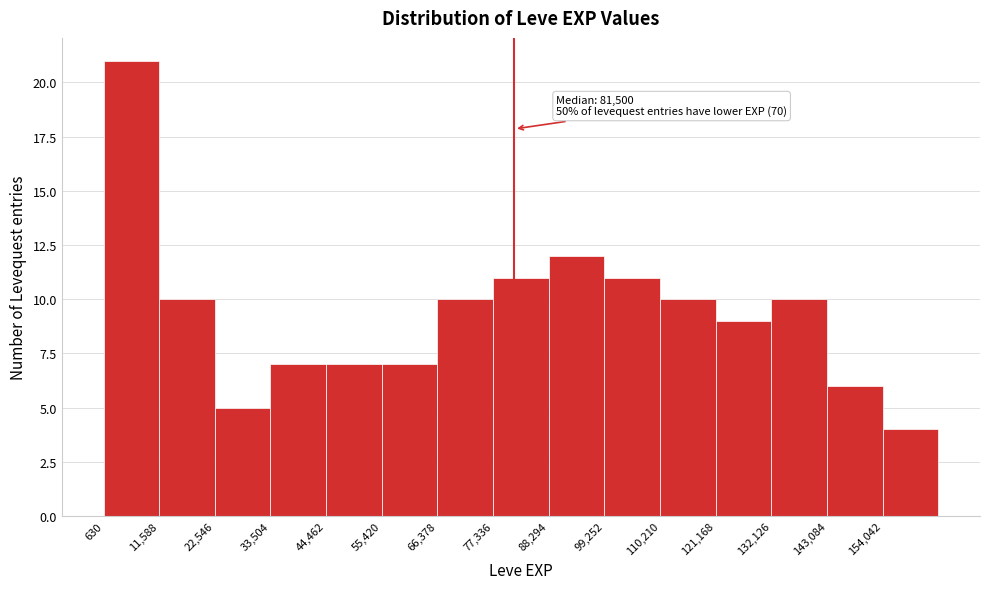

Which range on the x-axis has the tallest bar?

0 to 12000